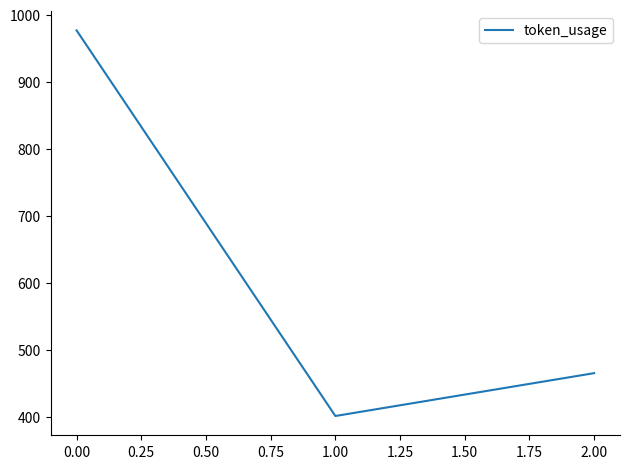

How many lines are shown in the chart?

1